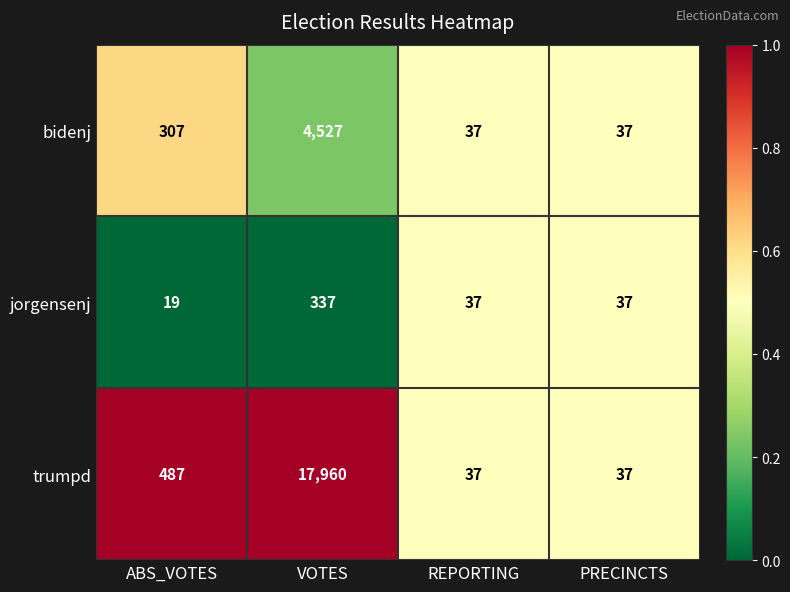

What is the approximate value of trumpd at REPORTING?

37